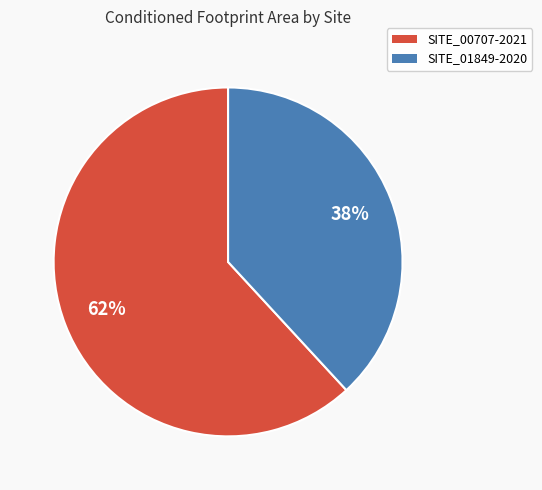

How many slices are in this pie chart?

2